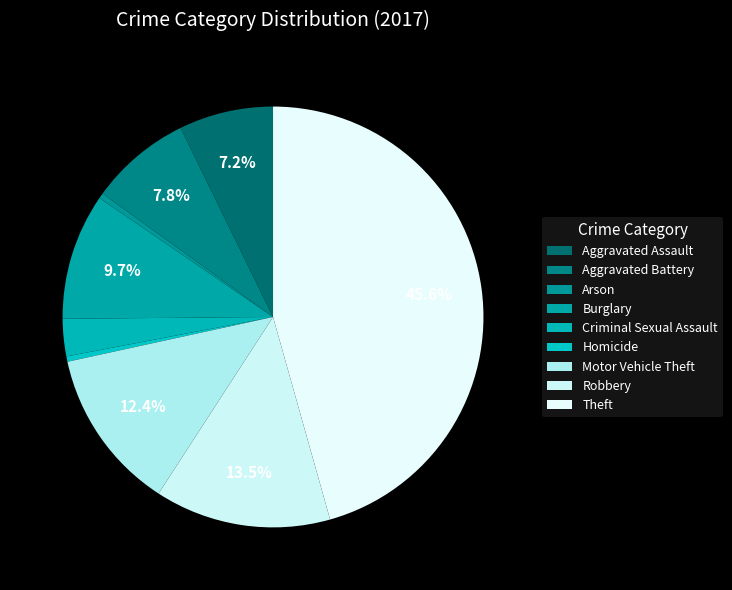

What percentage is the Aggravated Assault slice, to the nearest percent?

7%